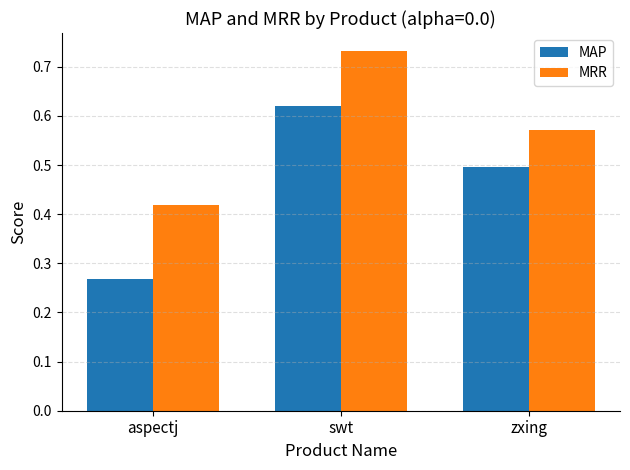

What is the label of the 3rd bar from the right?

aspectj